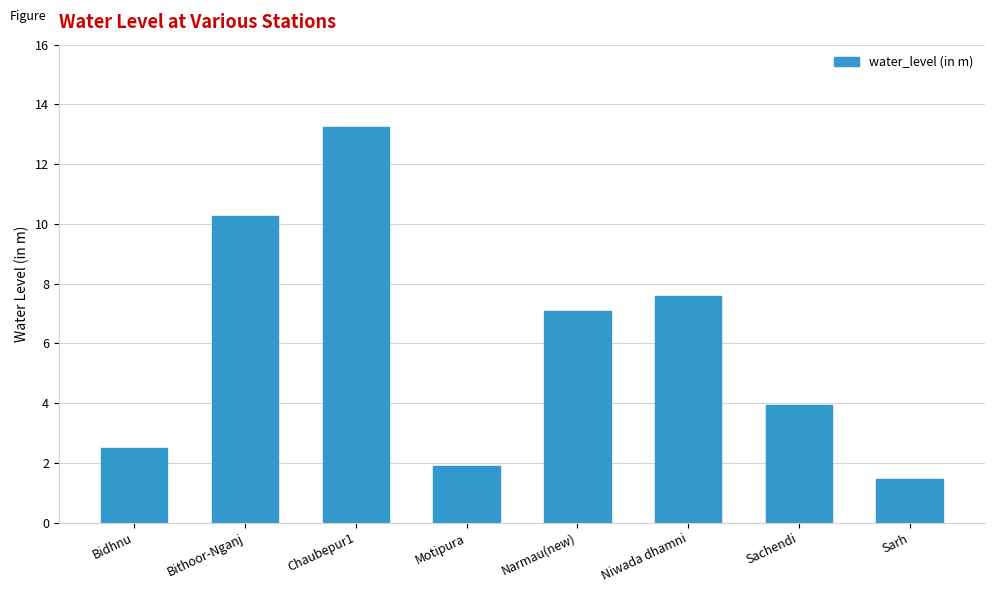

Approximately how many times larger is the value at Sachendi compared to Niwada dhamni?

0.5